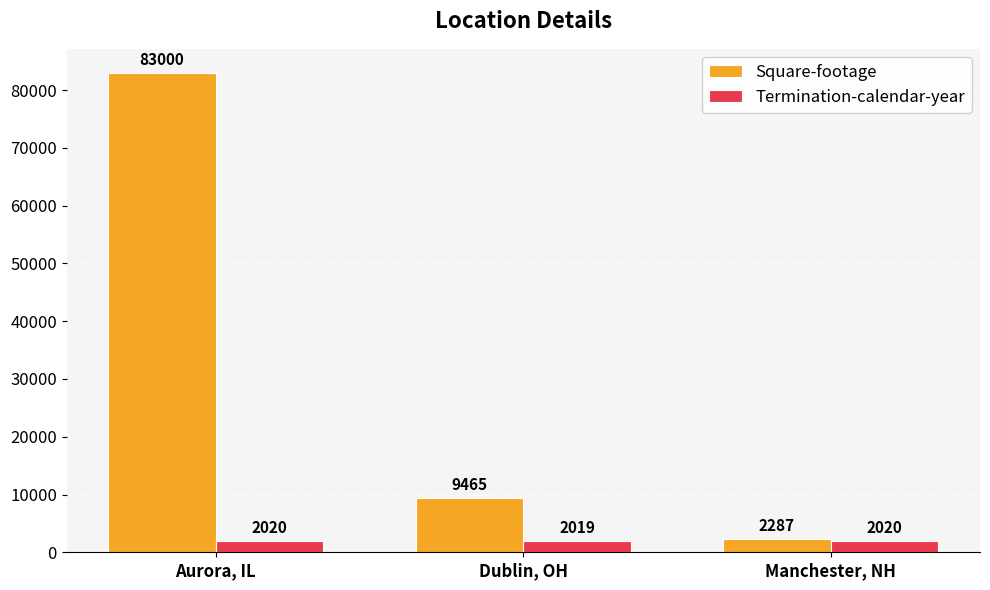

At Dublin, OH, list the series in order from smallest to largest.

Termination-calendar-year, Square-footage